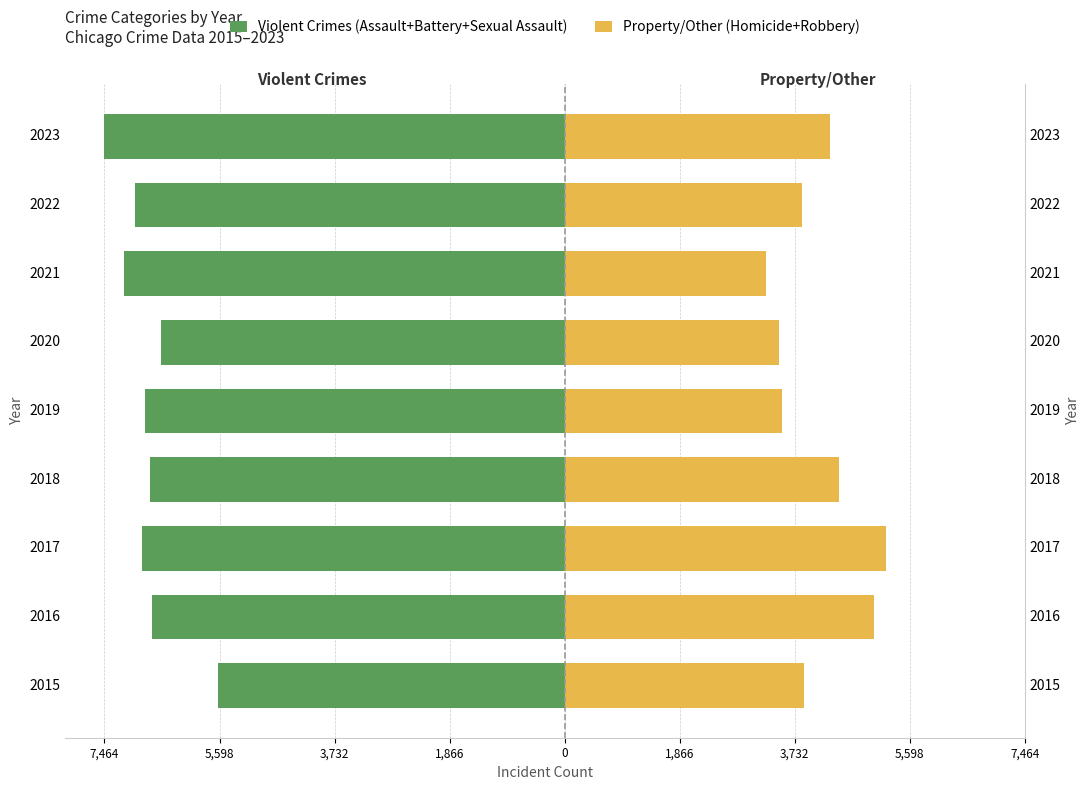

What are all the series names shown in the legend?

Violent Crimes (Assault+Battery+Sexual Assault), Property/Other (Homicide+Robbery)